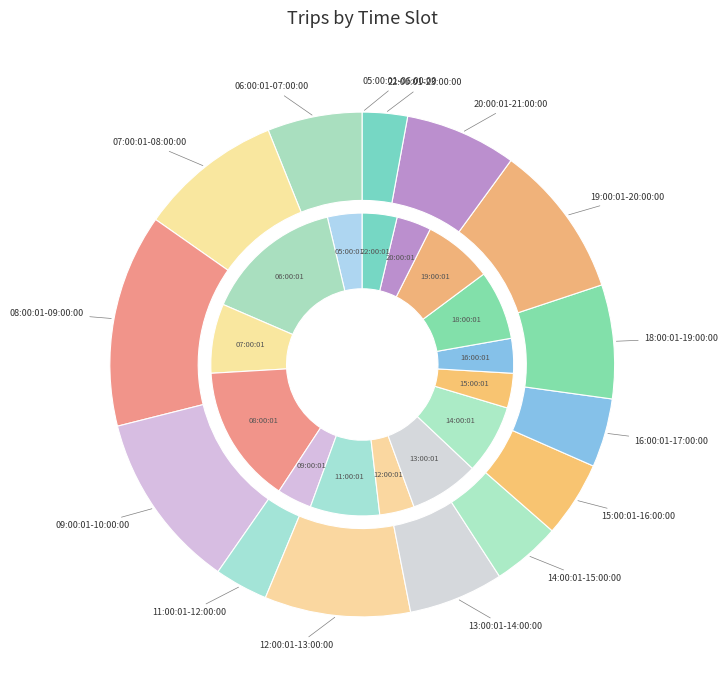

How many slices are in this pie chart?

15